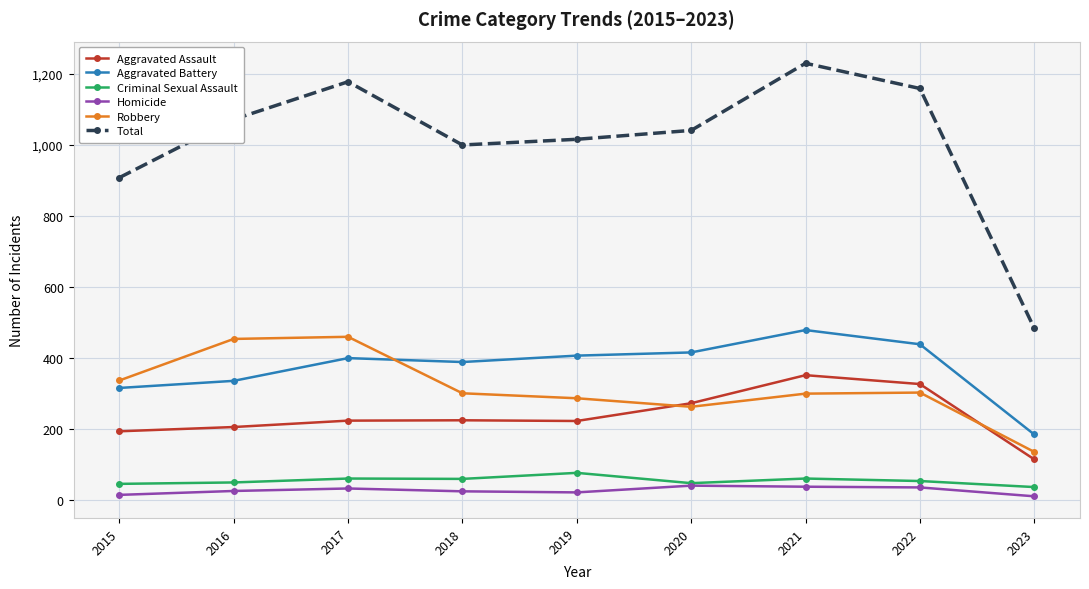

How many lines are shown in the chart?

6